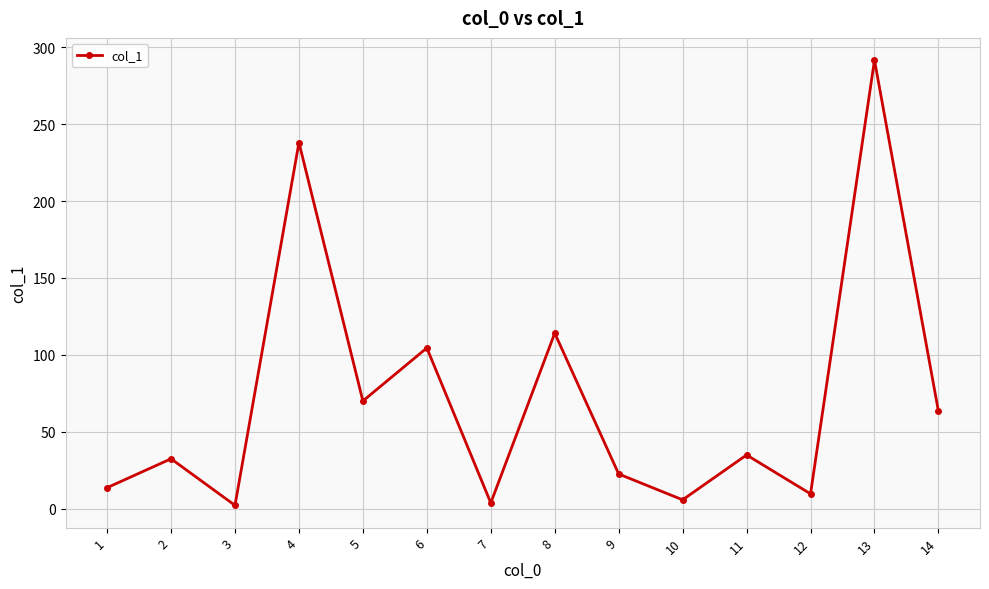

Is it true that the value at 6 is 104.5?

True